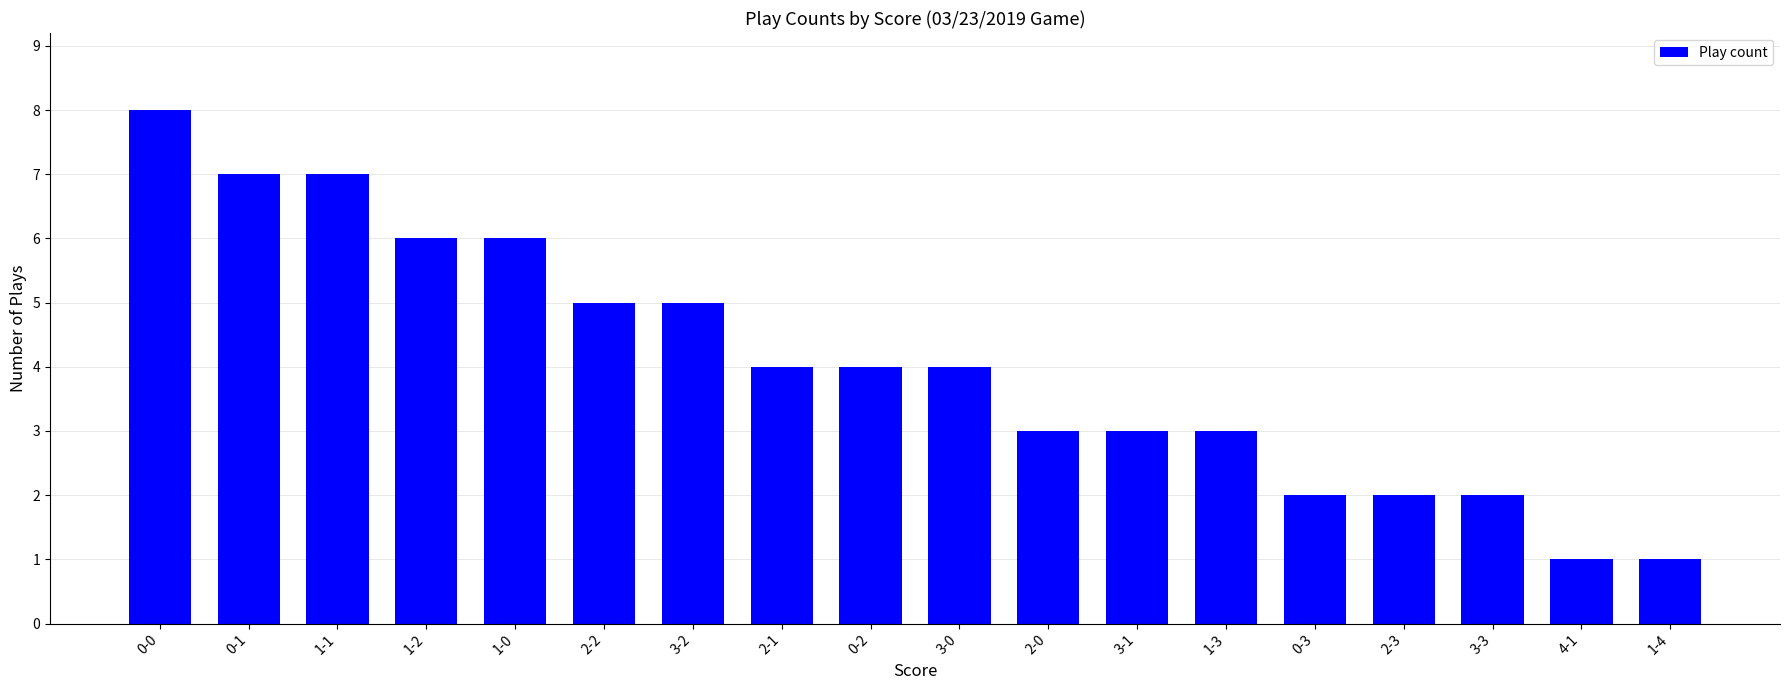

What is the label of the 5th bar from the right?

0-3